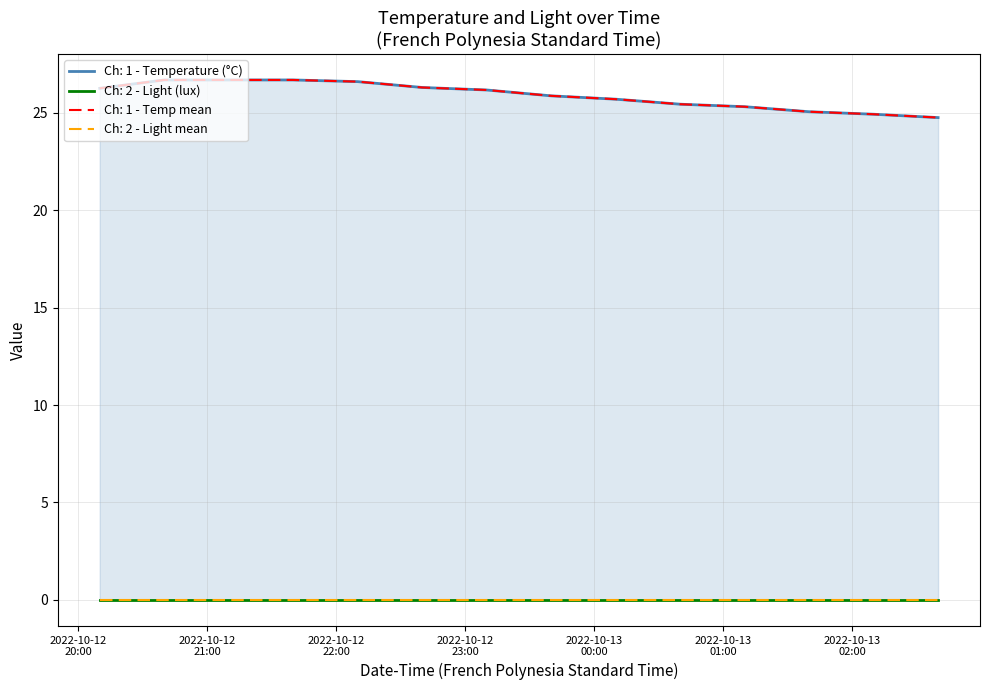

How many data points does each series have?

14